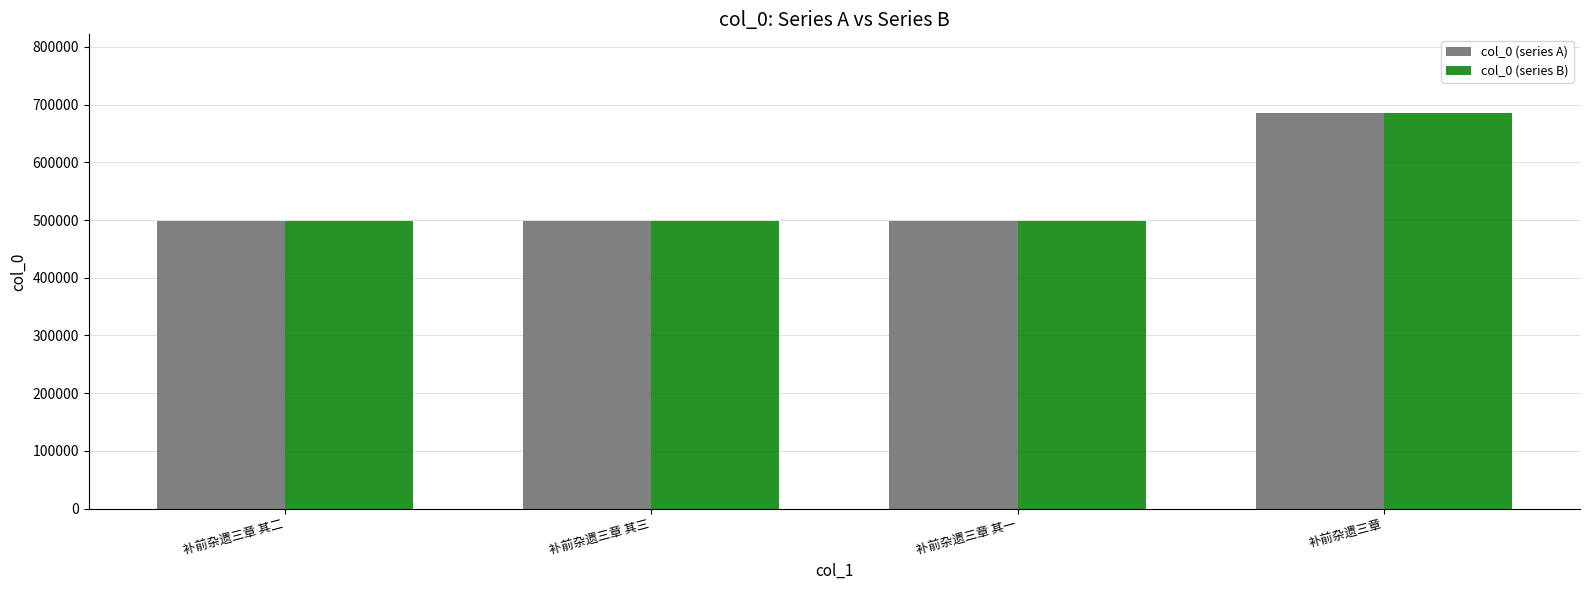

What is the sum of the col_0 (series B) values at 补前杂遗三章 and 补前杂遗三章 其一?

1183267